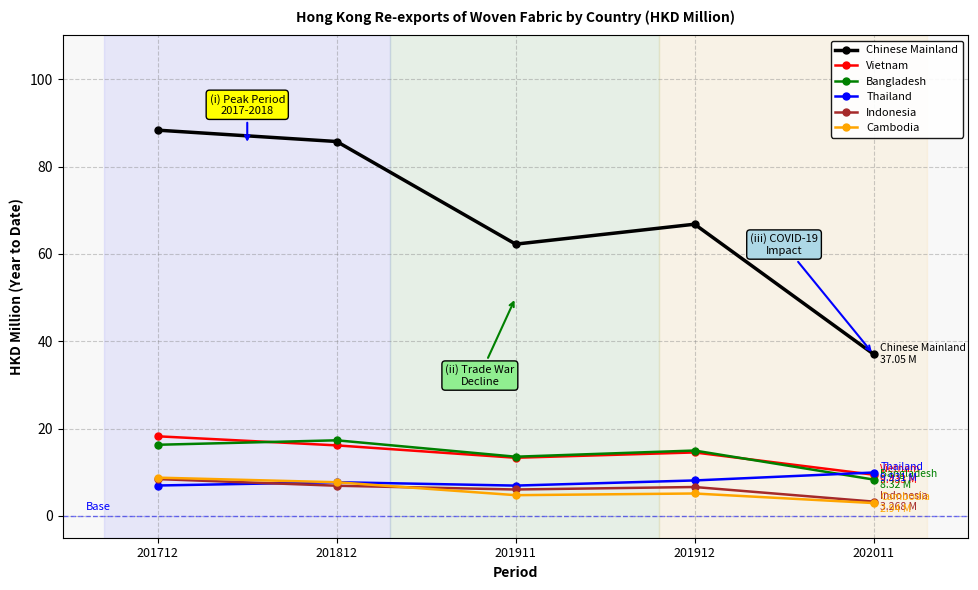

At which label is Vietnam closest to 13?

201911